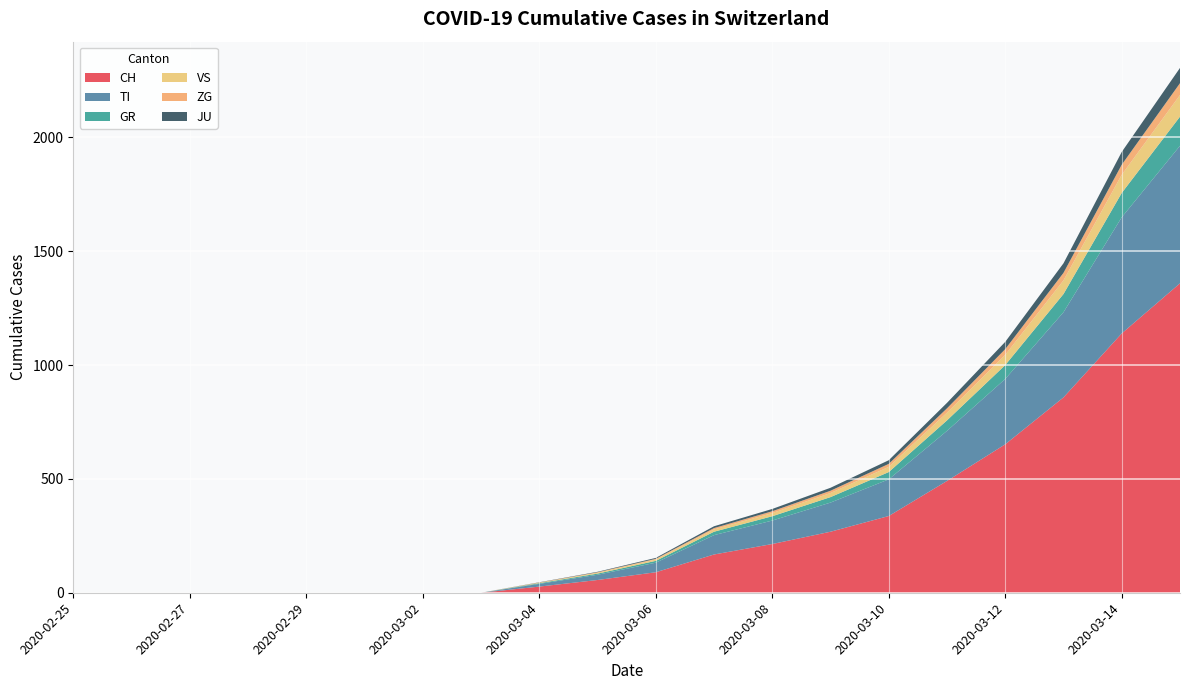

Reading left to right, list all the values displayed in this chart.

CH: 0	0	0	0	0	0	0	0	27	56	90	168	214	268	337	491	652	858	1139	1359
TI: 0	0	0	0	0	0	0	0	12	23	42	85	103	128	161	220	287	374	510	604
GR: 0	0	0	0	0	0	0	0	3	5	8	15	19	24	32	46	61	80	107	128
VS: 0	0	0	0	0	0	0	0	2	4	6	10	14	18	23	34	45	60	80	95
ZG: 0	0	0	0	0	0	0	0	1	2	3	6	8	10	13	19	25	33	44	52
JU: 0	0	0	0	0	0	0	0	1	2	4	8	10	13	16	24	32	42	56	67